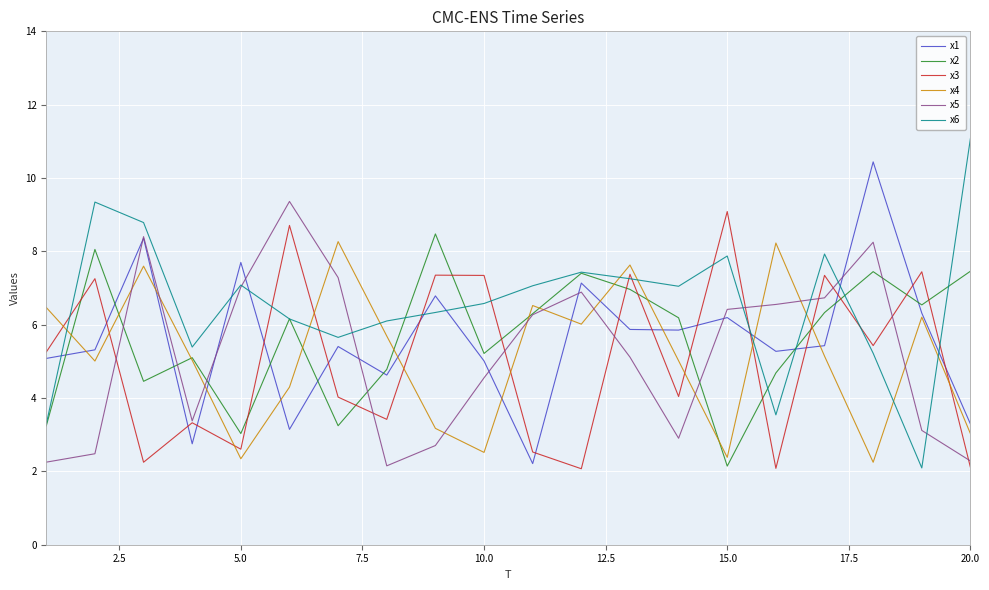

Which series has the widest spread of values?

x6